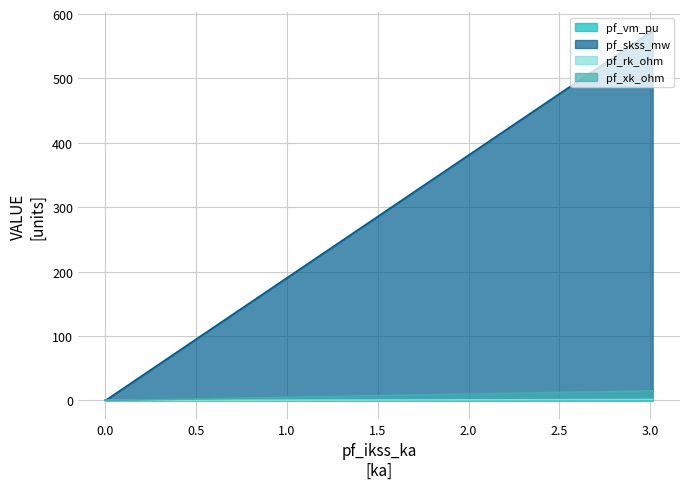

How many data points does each series have?

5